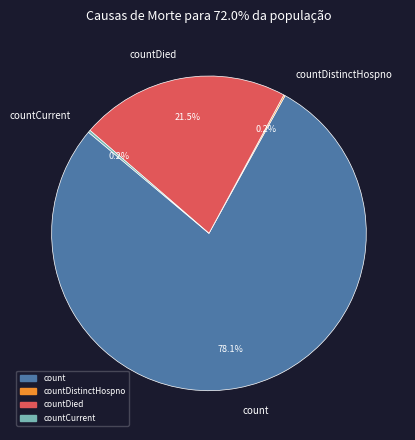

What percentage is NOT represented by count?

21.9%